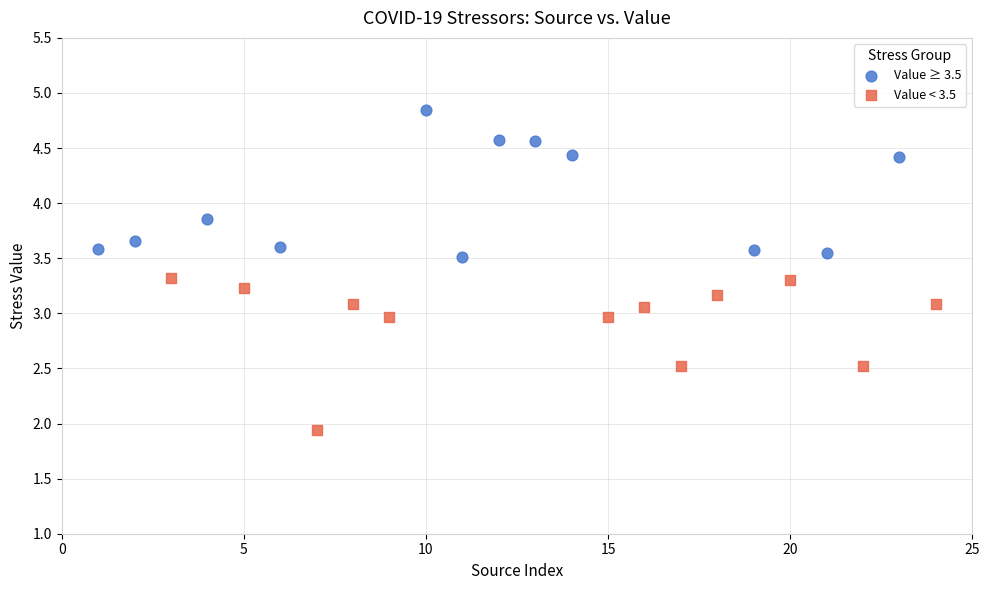

What are all the series names shown in the legend?

Value ≥ 3.5, Value < 3.5